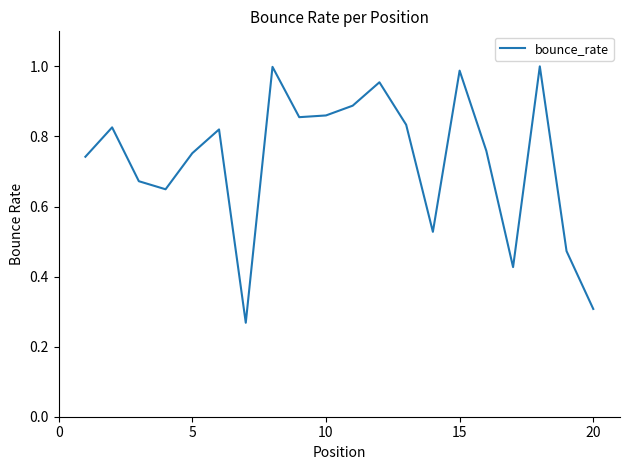

The chart shows a value of 0.5 at 20. True or false?

False